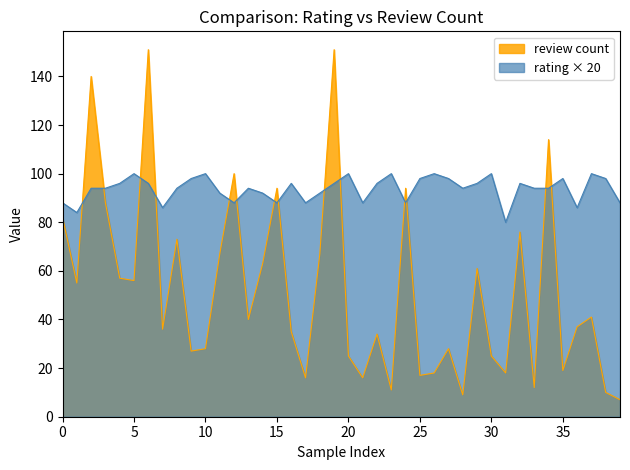

What are all the series names shown in the legend?

review count, rating × 20